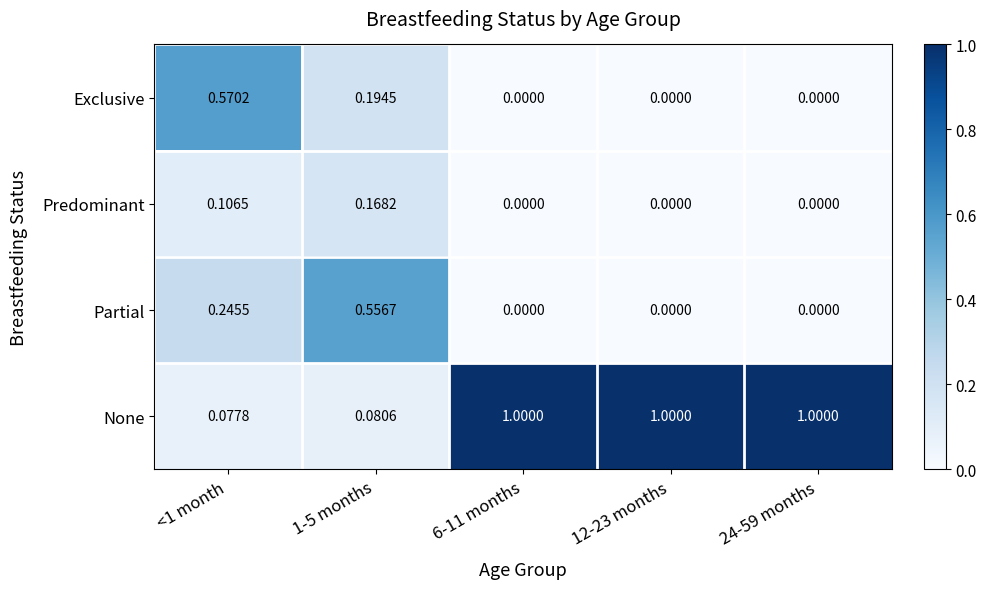

At how many categories does at least one series exceed 0?

5